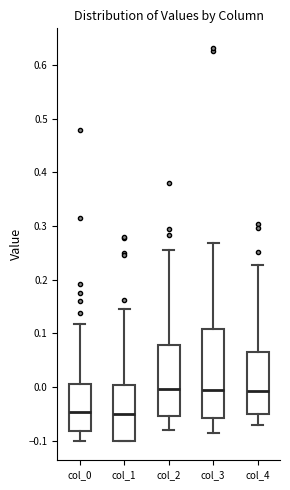

Reading left to right, transcribe this box plot: for each box, give where its median line is, the range the box spans, and where its two whiskers end, as read against the y-axis. The values are not printed on the chart, so give them approximately, as read against the axis.

col_0: median -0.05, box -0.08 to 0.01, whiskers -0.10 to 0.12
col_1: median -0.05, box -0.10 to 0.00, whiskers -0.10 to 0.15
col_2: median 0.00, box -0.05 to 0.08, whiskers -0.08 to 0.25
col_3: median -0.01, box -0.06 to 0.11, whiskers -0.09 to 0.27
col_4: median -0.01, box -0.05 to 0.06, whiskers -0.07 to 0.23